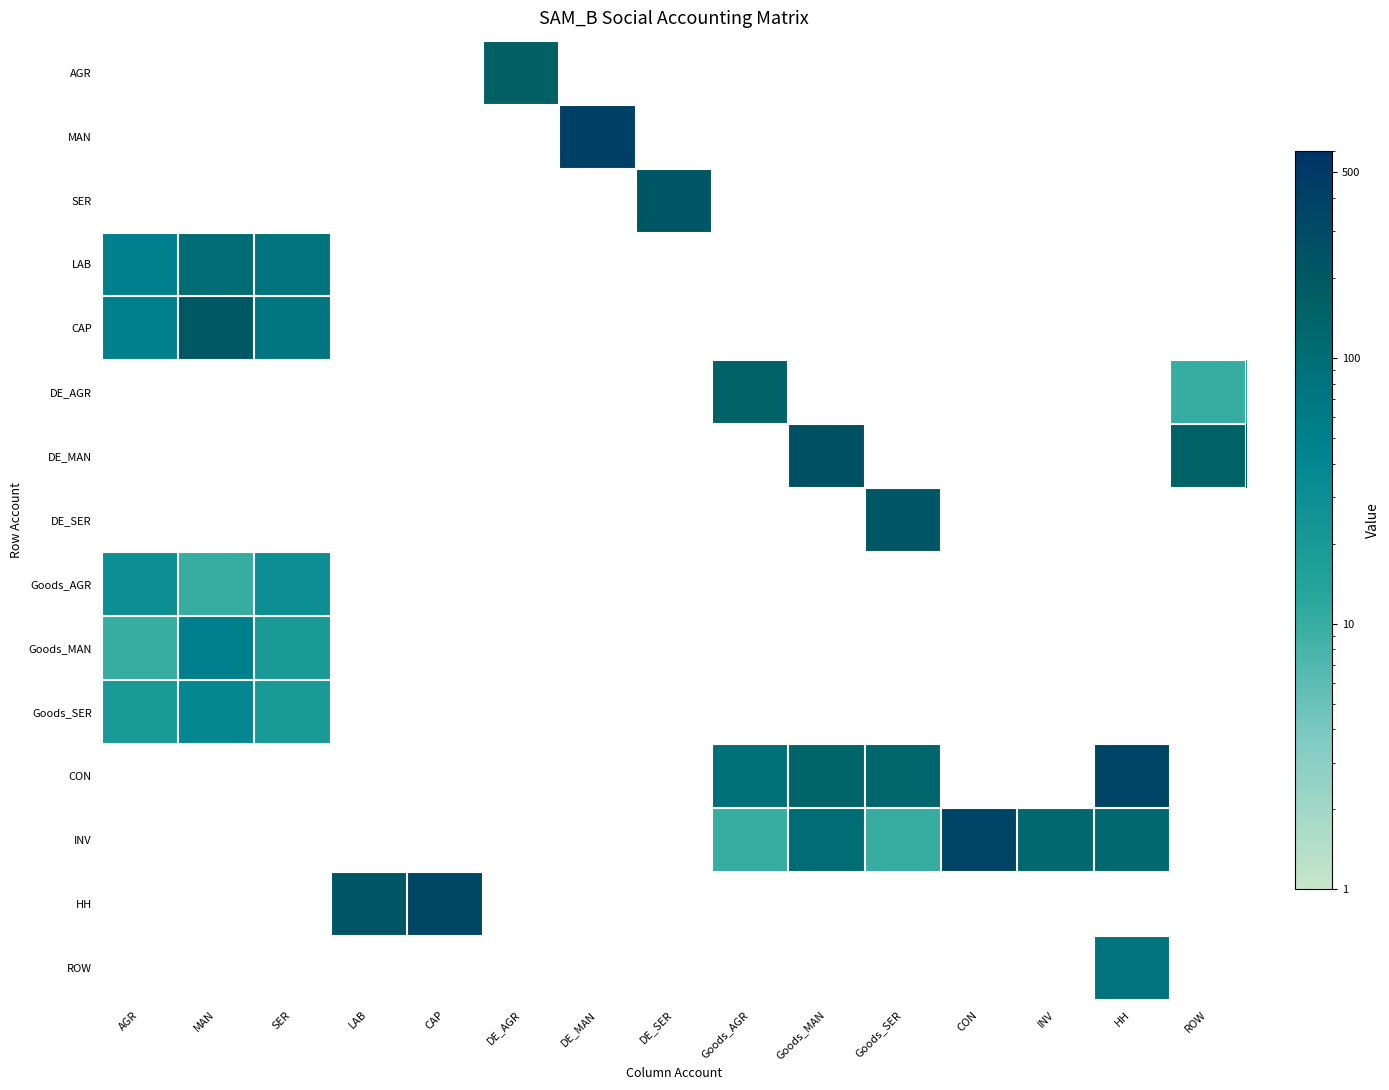

Reading left to right, list all the values displayed in this chart.

AGR: AGR=0	MAN=0	SER=0	LAB=0	CAP=0	DE_AGR=160	DE_MAN=0	DE_SER=0	Goods_AGR=0	Goods_MAN=0	Goods_SER=0	CON=0	INV=0	HH=0	ROW=0
MAN: AGR=0	MAN=0	SER=0	LAB=0	CAP=0	DE_AGR=0	DE_MAN=410	DE_SER=0	Goods_AGR=0	Goods_MAN=0	Goods_SER=0	CON=0	INV=0	HH=0	ROW=0
SER: AGR=0	MAN=0	SER=0	LAB=0	CAP=0	DE_AGR=0	DE_MAN=0	DE_SER=220	Goods_AGR=0	Goods_MAN=0	Goods_SER=0	CON=0	INV=0	HH=0	ROW=0
LAB: AGR=50	MAN=100	SER=80	LAB=0	CAP=0	DE_AGR=0	DE_MAN=0	DE_SER=0	Goods_AGR=0	Goods_MAN=0	Goods_SER=0	CON=0	INV=0	HH=0	ROW=0
CAP: AGR=50	MAN=210	SER=70	LAB=0	CAP=0	DE_AGR=0	DE_MAN=0	DE_SER=0	Goods_AGR=0	Goods_MAN=0	Goods_SER=0	CON=0	INV=0	HH=0	ROW=0
DE_AGR: AGR=0	MAN=0	SER=0	LAB=0	CAP=0	DE_AGR=0	DE_MAN=0	DE_SER=0	Goods_AGR=150	Goods_MAN=0	Goods_SER=0	CON=0	INV=0	HH=0	ROW=10
DE_MAN: AGR=0	MAN=0	SER=0	LAB=0	CAP=0	DE_AGR=0	DE_MAN=0	DE_SER=0	Goods_AGR=0	Goods_MAN=260	Goods_SER=0	CON=0	INV=0	HH=0	ROW=150
DE_SER: AGR=0	MAN=0	SER=0	LAB=0	CAP=0	DE_AGR=0	DE_MAN=0	DE_SER=0	Goods_AGR=0	Goods_MAN=0	Goods_SER=220	CON=0	INV=0	HH=0	ROW=0
Goods_AGR: AGR=30	MAN=10	SER=30	LAB=0	CAP=0	DE_AGR=0	DE_MAN=0	DE_SER=0	Goods_AGR=0	Goods_MAN=0	Goods_SER=0	CON=0	INV=0	HH=0	ROW=0
Goods_MAN: AGR=10	MAN=50	SER=20	LAB=0	CAP=0	DE_AGR=0	DE_MAN=0	DE_SER=0	Goods_AGR=0	Goods_MAN=0	Goods_SER=0	CON=0	INV=0	HH=0	ROW=0
Goods_SER: AGR=20	MAN=40	SER=20	LAB=0	CAP=0	DE_AGR=0	DE_MAN=0	DE_SER=0	Goods_AGR=0	Goods_MAN=0	Goods_SER=0	CON=0	INV=0	HH=0	ROW=0
CON: AGR=0	MAN=0	SER=0	LAB=0	CAP=0	DE_AGR=0	DE_MAN=0	DE_SER=0	Goods_AGR=90	Goods_MAN=140	Goods_SER=130	CON=0	INV=0	HH=360	ROW=0
INV: AGR=0	MAN=0	SER=0	LAB=0	CAP=0	DE_AGR=0	DE_MAN=0	DE_SER=0	Goods_AGR=10	Goods_MAN=100	Goods_SER=10	CON=360	INV=120	HH=120	ROW=0
HH: AGR=0	MAN=0	SER=0	LAB=230	CAP=330	DE_AGR=0	DE_MAN=0	DE_SER=0	Goods_AGR=0	Goods_MAN=0	Goods_SER=0	CON=0	INV=0	HH=0	ROW=0
ROW: AGR=0	MAN=0	SER=0	LAB=0	CAP=0	DE_AGR=0	DE_MAN=0	DE_SER=0	Goods_AGR=0	Goods_MAN=0	Goods_SER=0	CON=0	INV=0	HH=80	ROW=0